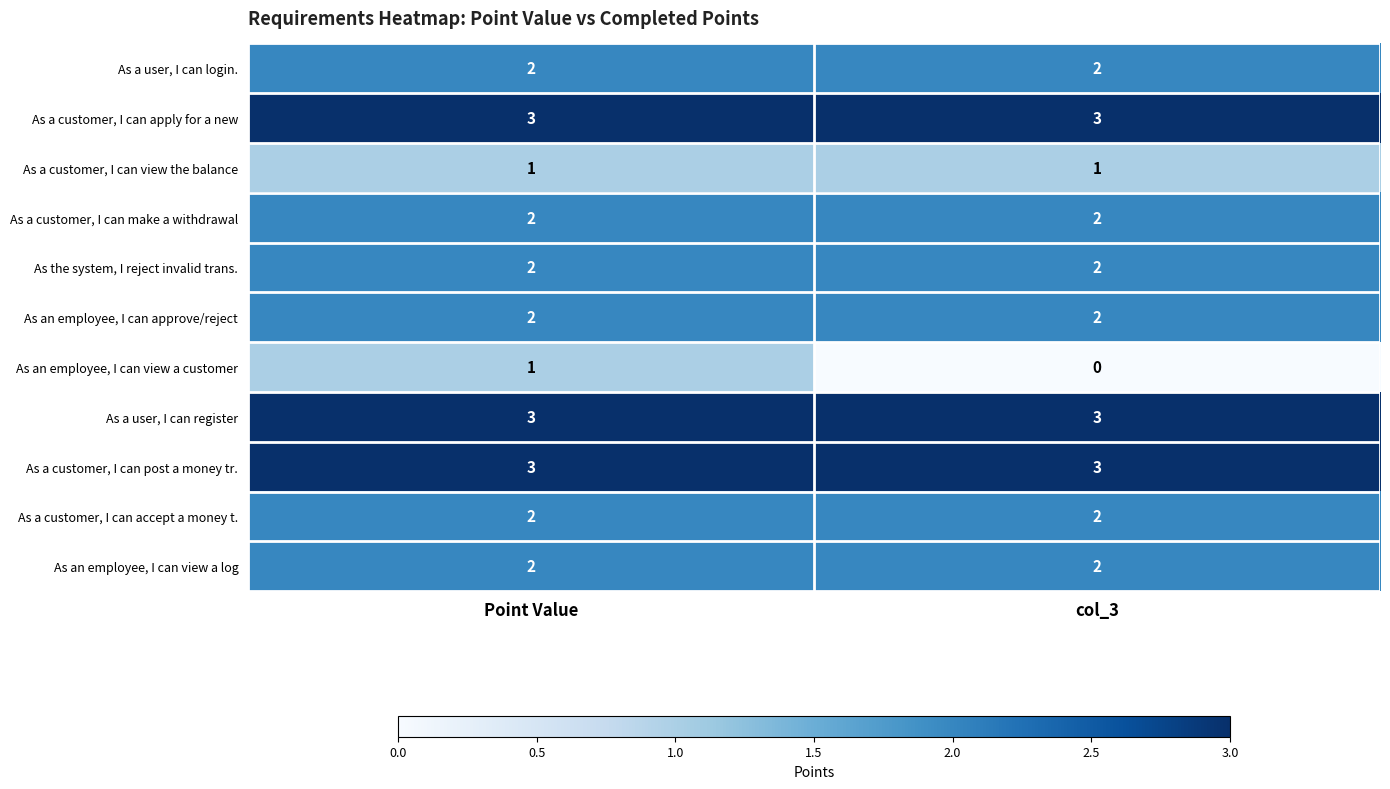

Reading left to right, list all the values displayed in this chart.

As a user, I can login.: Point Value=2	col_3=2
As a customer, I can apply for a new: Point Value=3	col_3=3
As a customer, I can view the balance: Point Value=1	col_3=1
As a customer, I can make a withdrawal: Point Value=2	col_3=2
As the system, I reject invalid trans.: Point Value=2	col_3=2
As an employee, I can approve/reject: Point Value=2	col_3=2
As an employee, I can view a customer: Point Value=1	col_3=0
As a user, I can register: Point Value=3	col_3=3
As a customer, I can post a money tr.: Point Value=3	col_3=3
As a customer, I can accept a money t.: Point Value=2	col_3=2
As an employee, I can view a log: Point Value=2	col_3=2